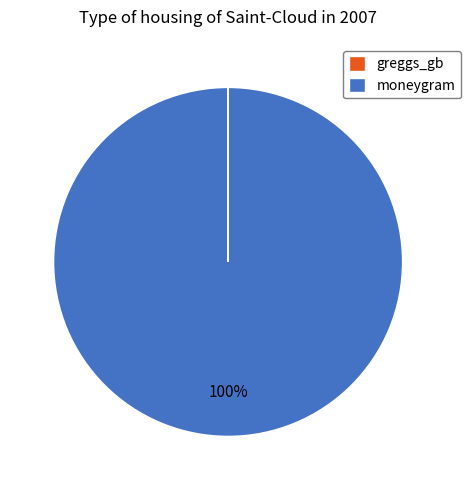

What is the largest slice in the pie chart?

moneygram